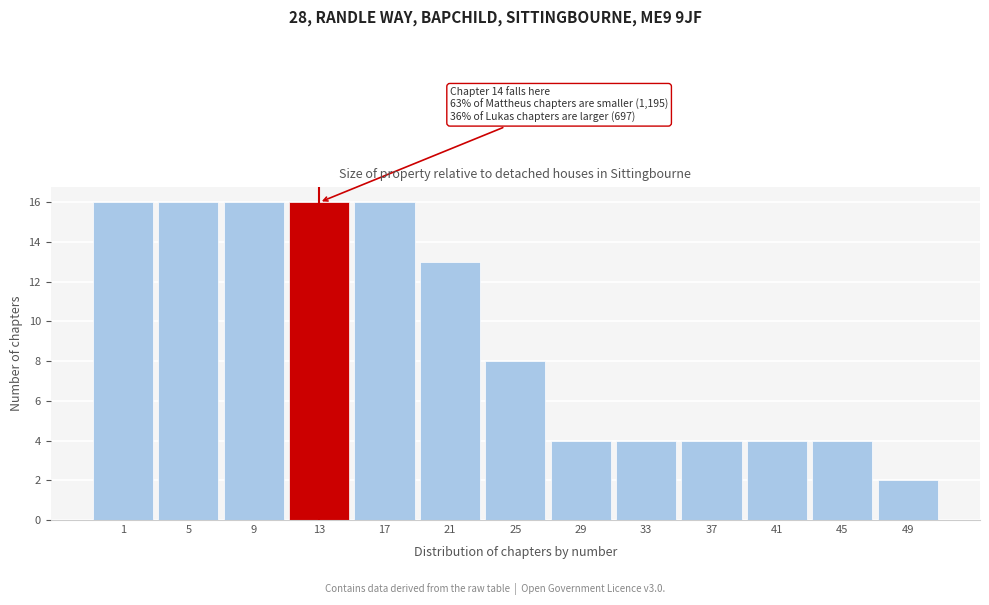

Reading left to right, what are all the values shown in this chart?

1=16	5=16	9=16	13=16	17=16	21=13	25=8	29=4	33=4	37=4	41=4	45=4	49=2